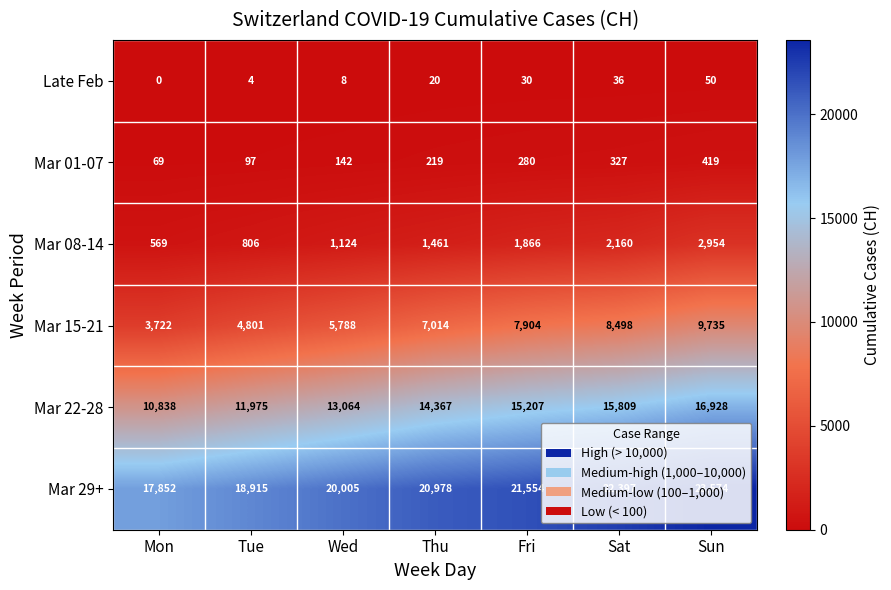

What is the sum of all Mar 08-14 values?

10940